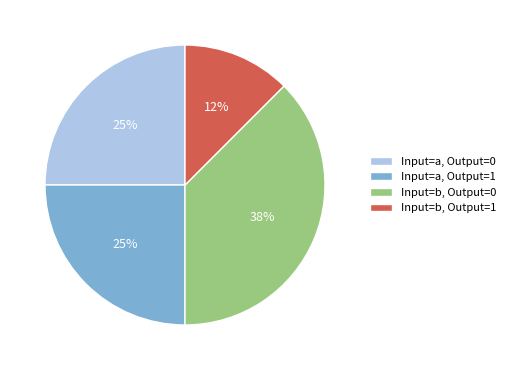

True or false: Input=b, Output=0 accounts for 51% of the total.

False